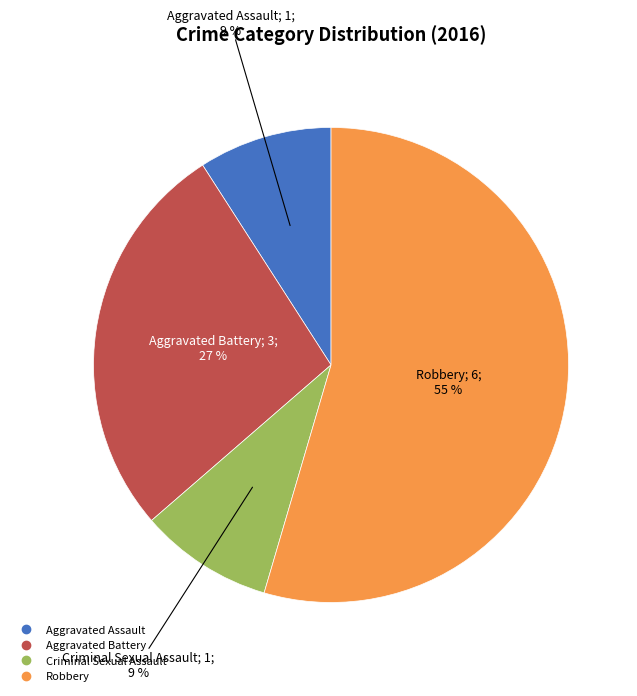

Which category has the biggest portion of the pie?

Robbery